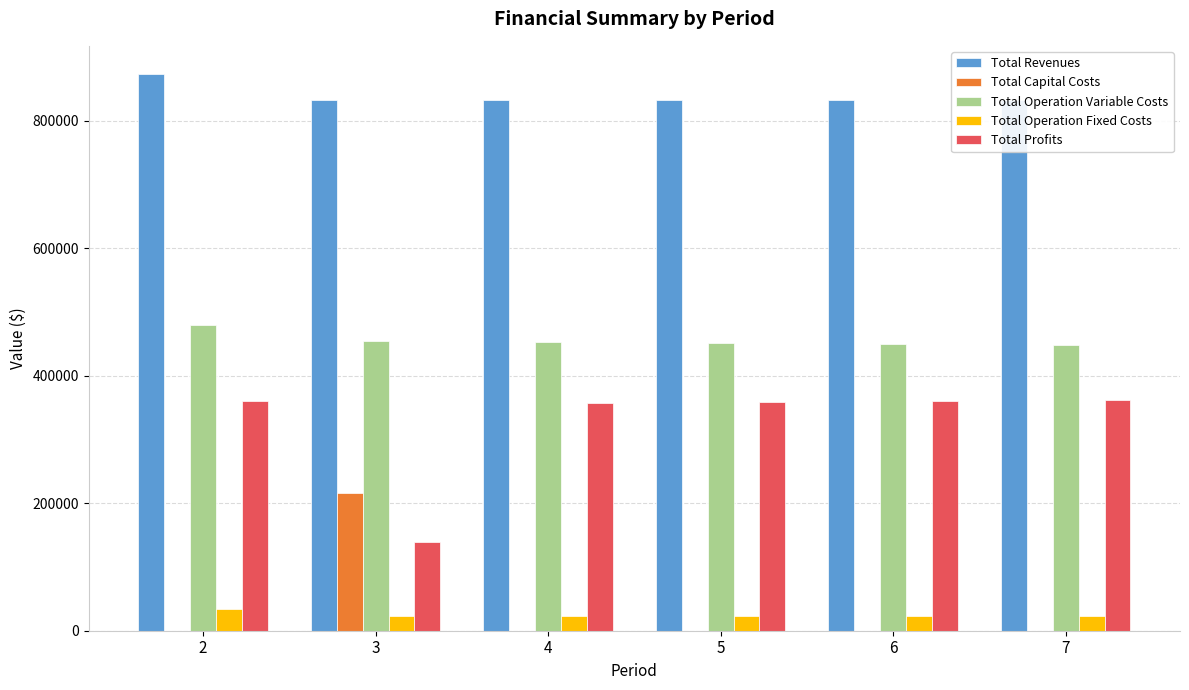

Between 5 and 7, which series saw the biggest shift?

Total Operation Variable Costs